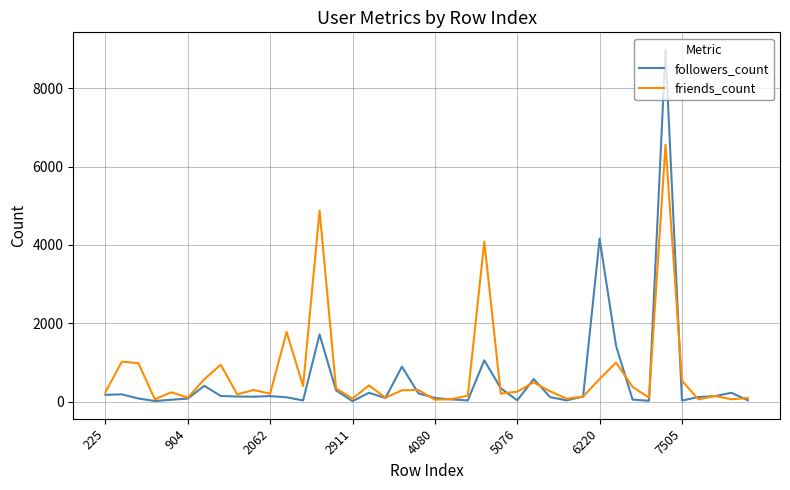

What is the maximum value shown in the chart?

8977